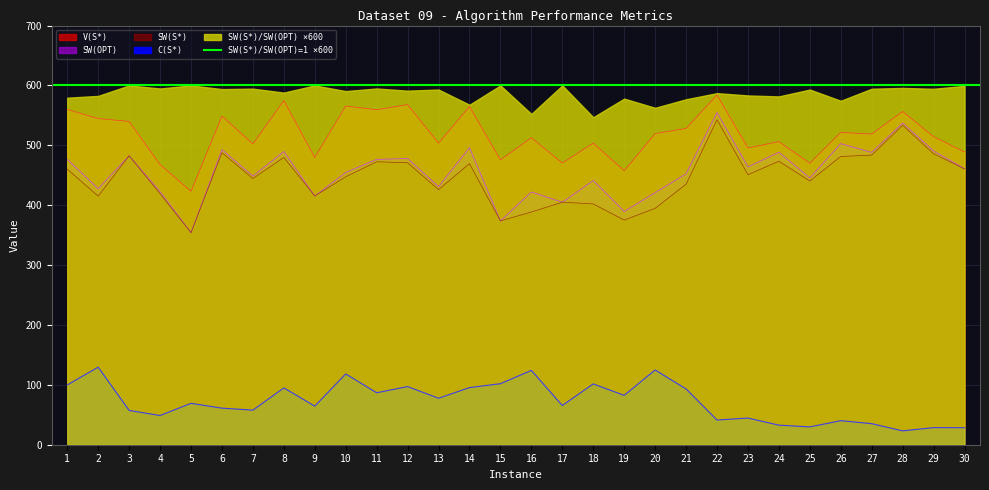

Which has a higher value, 16 or 18?

16